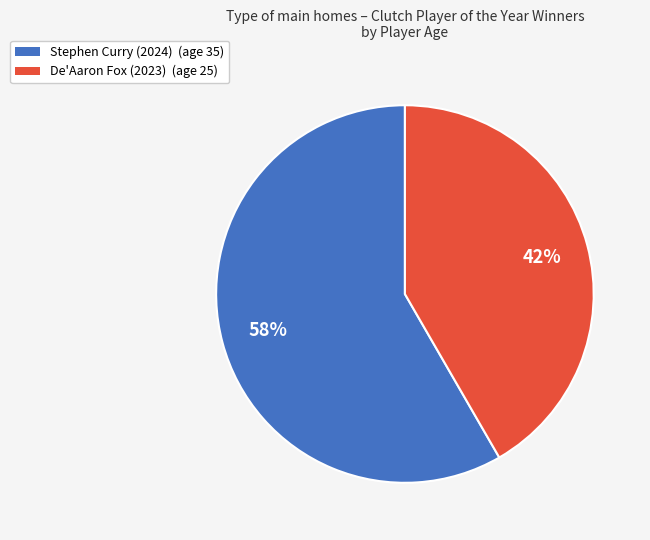

Is there a majority slice in this chart?

Yes